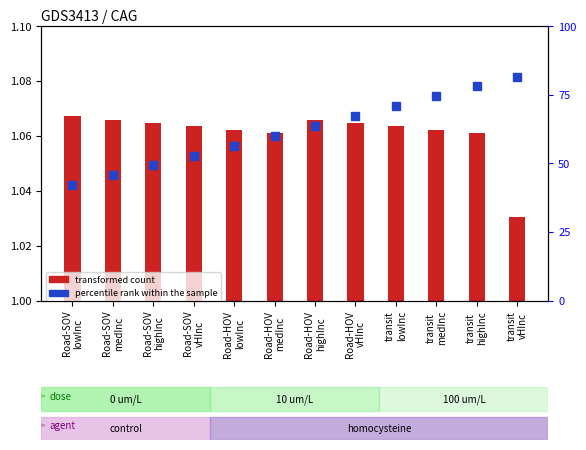

Rank the categories by percentile rank within the sample value from highest to lowest.

transit
vHInc, transit
highInc, transit
medInc, transit
lowInc, Road-HOV
vHInc, Road-HOV
highInc, Road-HOV
medInc, Road-HOV
lowInc, Road-SOV
vHInc, Road-SOV
highInc, Road-SOV
medInc, Road-SOV
lowInc